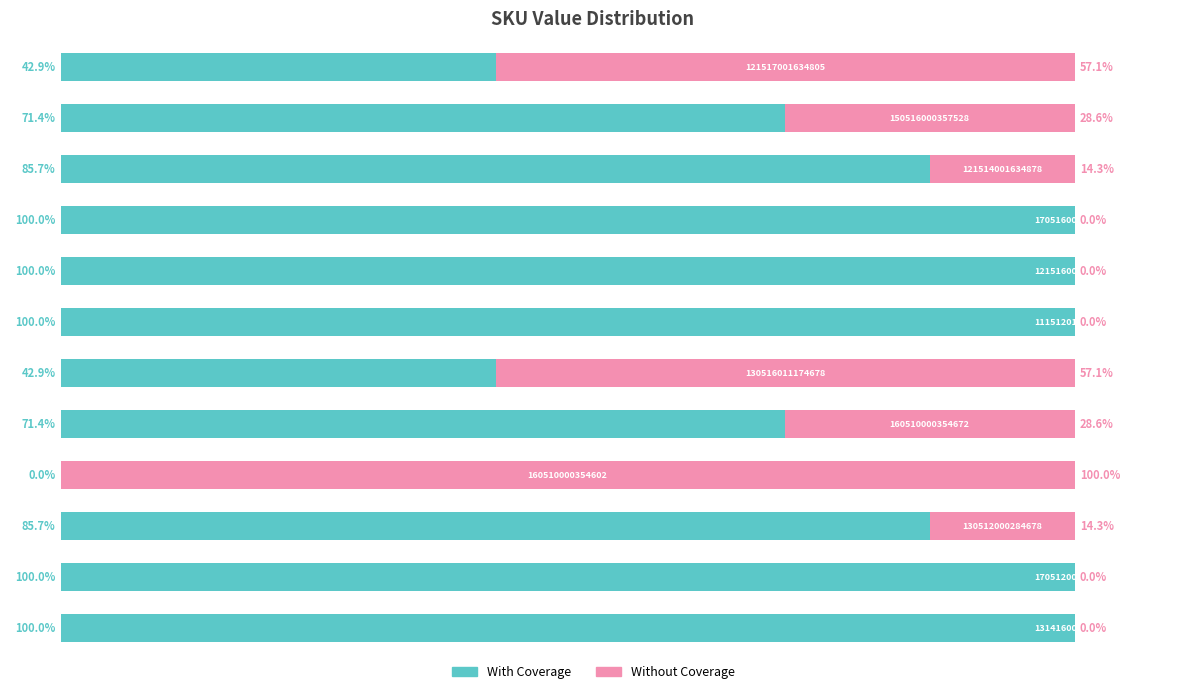

What is the value of the With Coverage bar at the 2nd from the left?

100.0